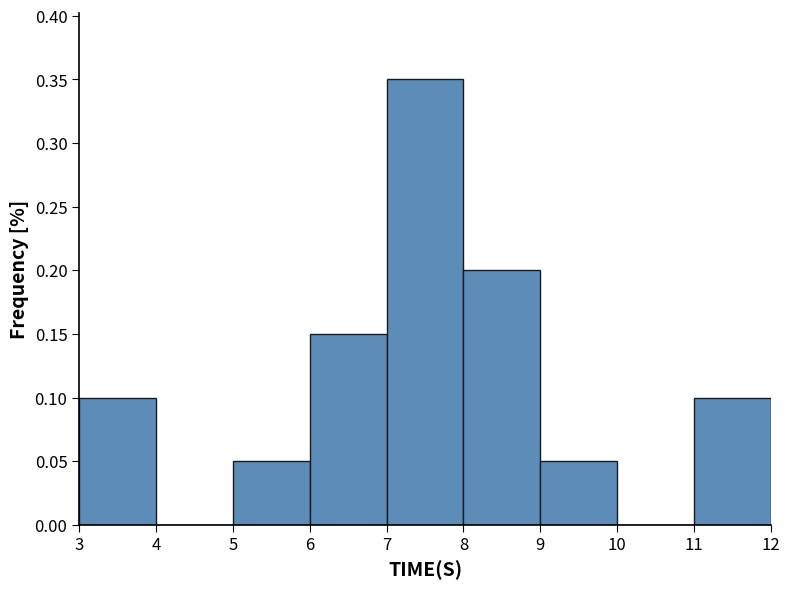

Reading left to right, list every bar in this chart as the range it spans on the x-axis followed by its height. The values are not printed on the chart, so give them approximately, as read against the axis.

3 to 4: 0.10
4 to 5: 0
5 to 6: 0.05
6 to 7: 0.15
7 to 8: 0.35
8 to 9: 0.20
9 to 10: 0.05
10 to 11: 0
11 to 12: 0.10